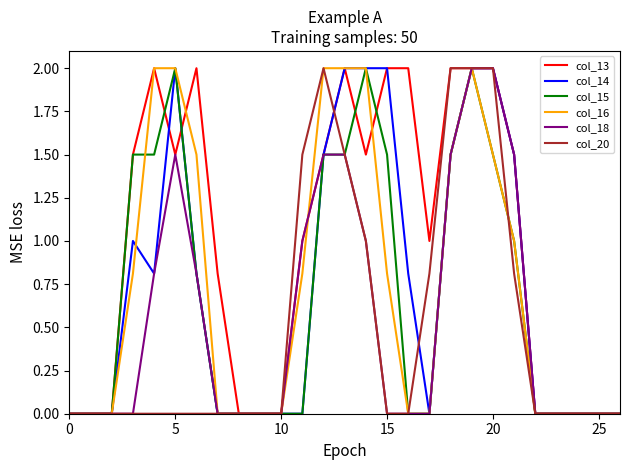

How many categories are shown in the chart?

27